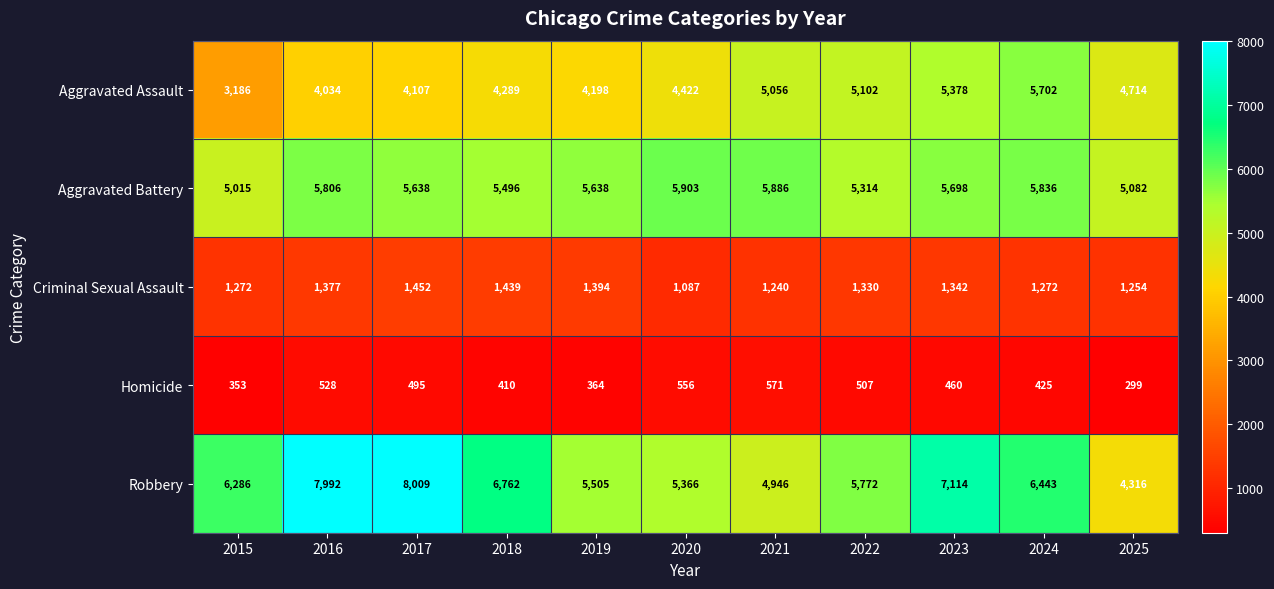

At how many categories does at least one series exceed 1336?

11